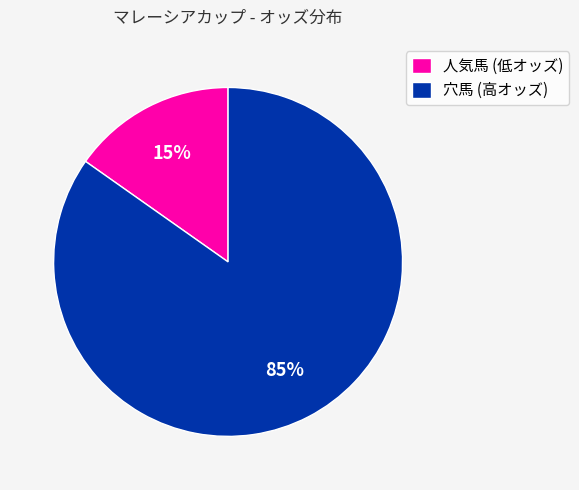

Count the number of slices in the pie.

2